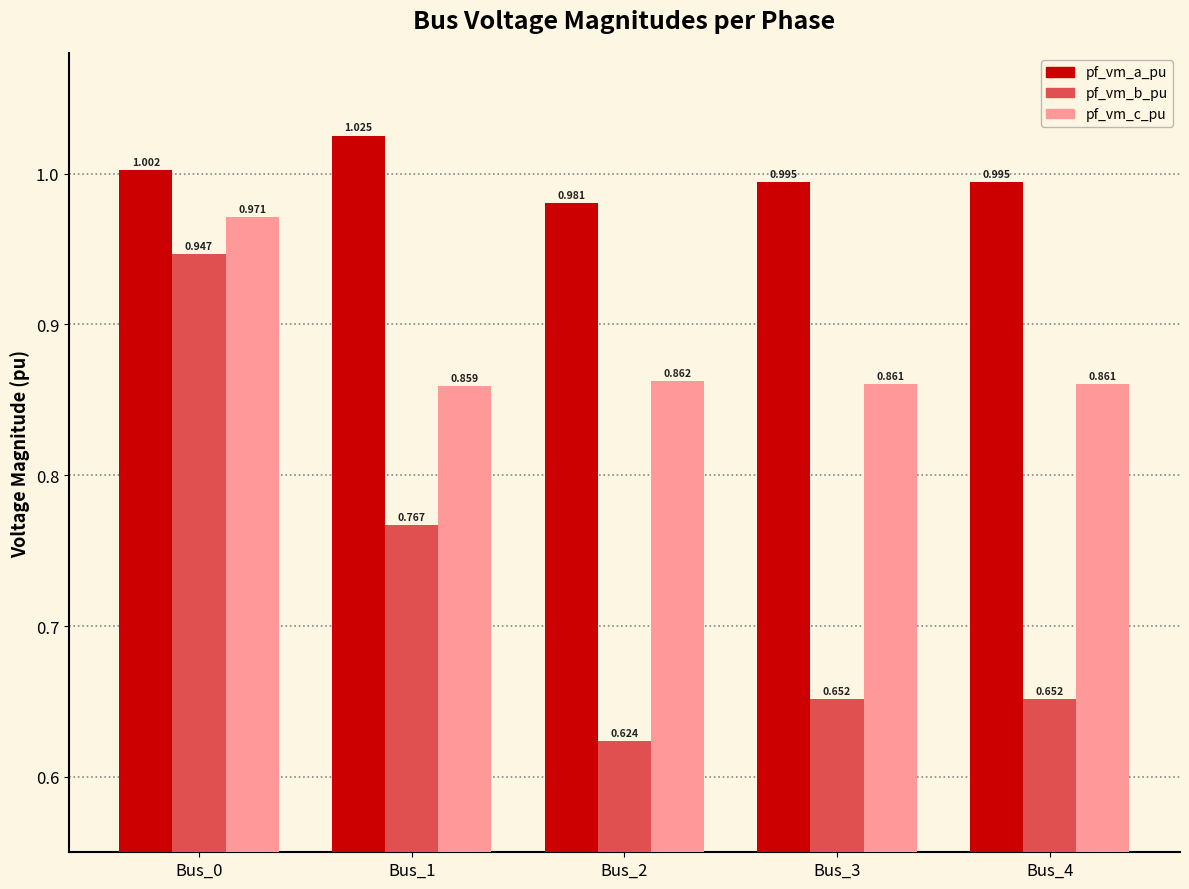

Rank the series by their average value, from highest to lowest.

pf_vm_a_pu, pf_vm_c_pu, pf_vm_b_pu